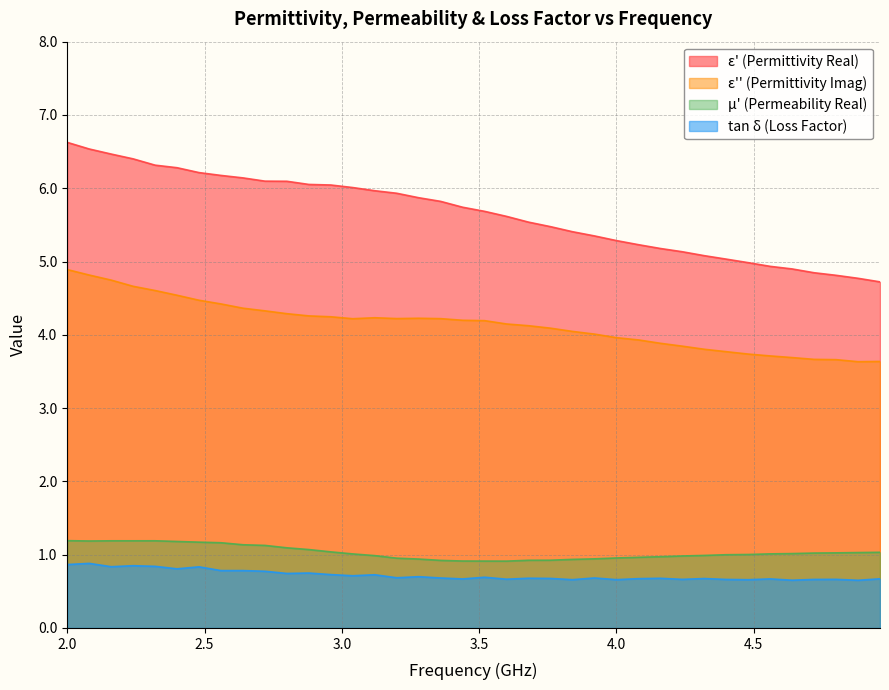

Which series has the widest spread of values?

ε' (Permittivity Real)